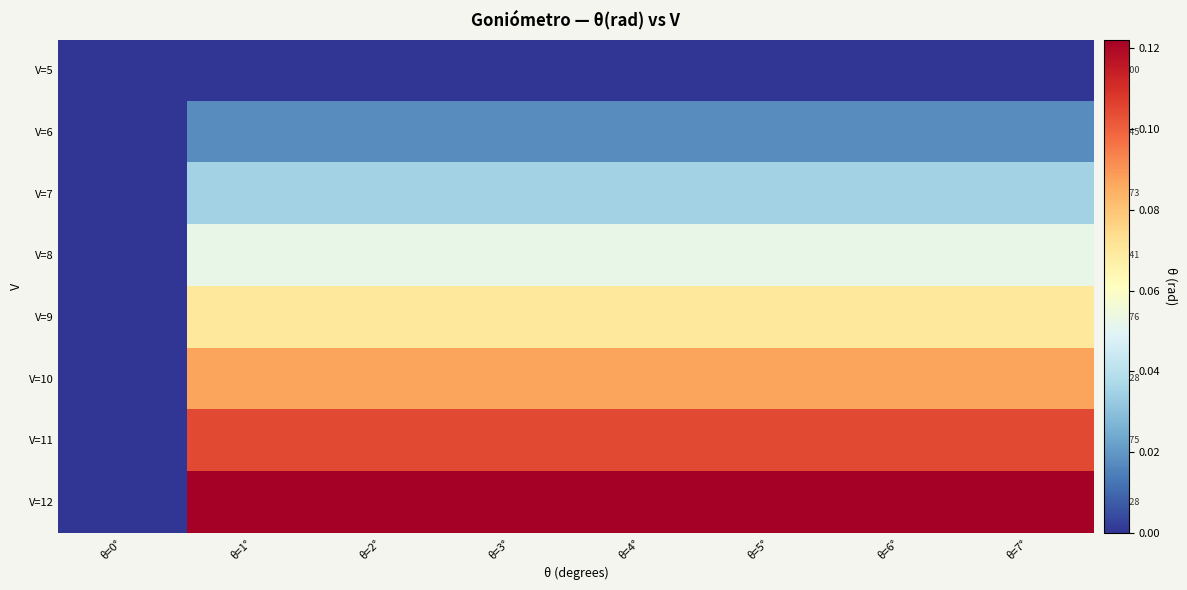

Which series has the largest range (max minus min)?

V=12